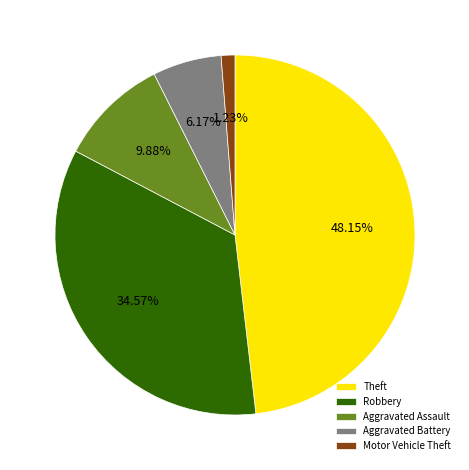

Is it true that Aggravated Assault is 10% of the pie?

True